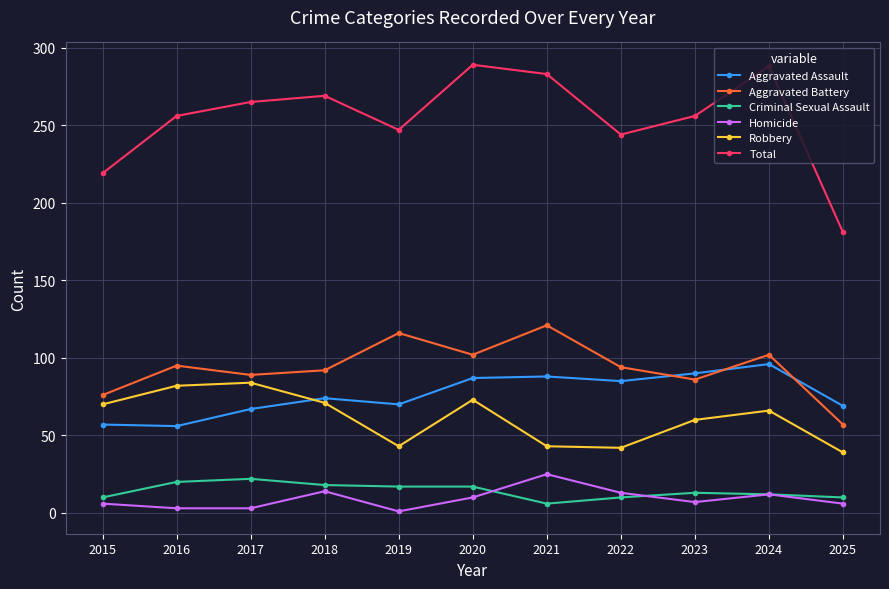

What is the sum of all Total values?

2797